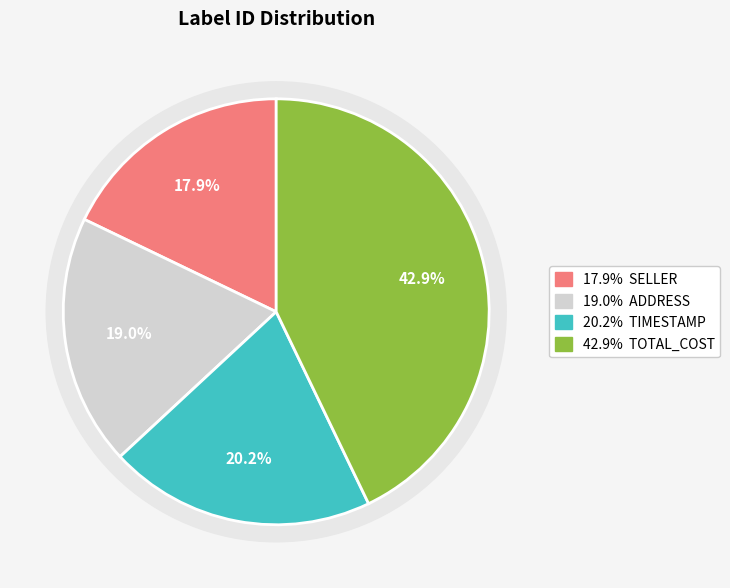

The TOTAL_COST (value) slice represents 15% of the pie. True or false?

False